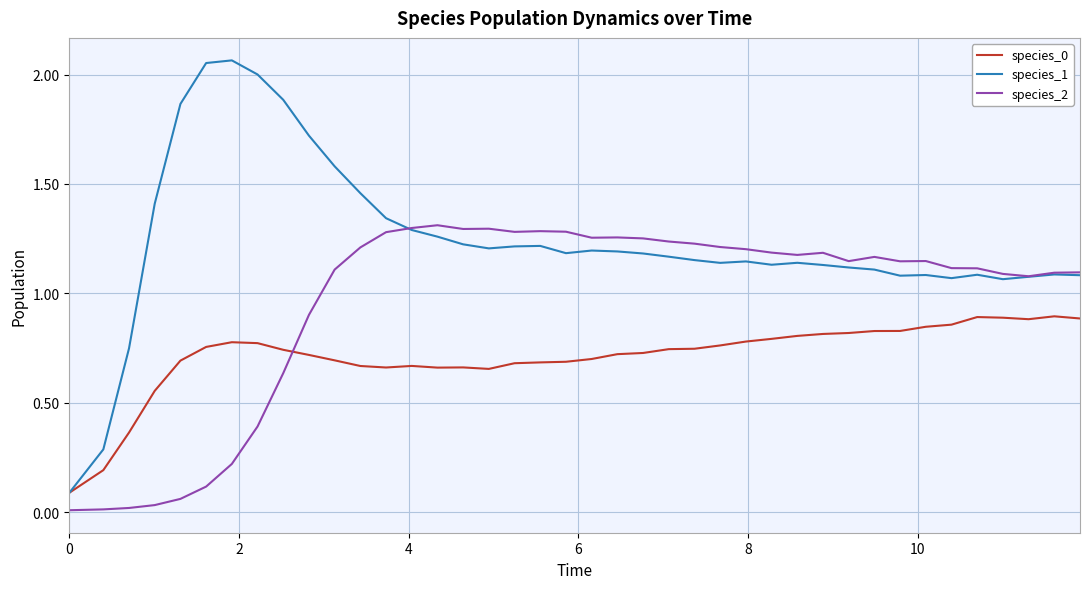

Which series has the widest spread of values?

species_1